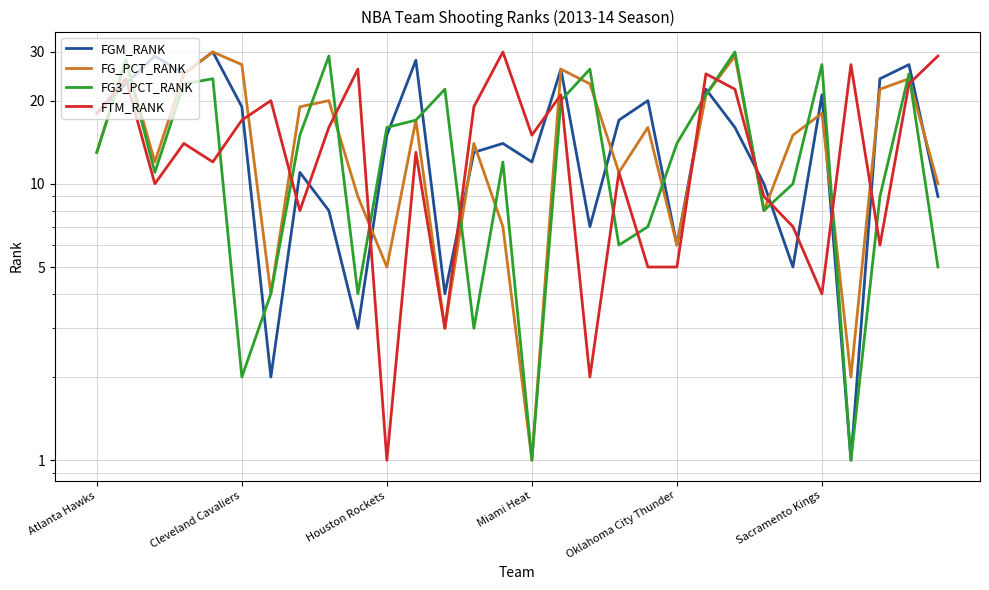

Rank the series by their maximum value, from lowest to highest.

FGM_RANK, FG_PCT_RANK, FG3_PCT_RANK, FTM_RANK